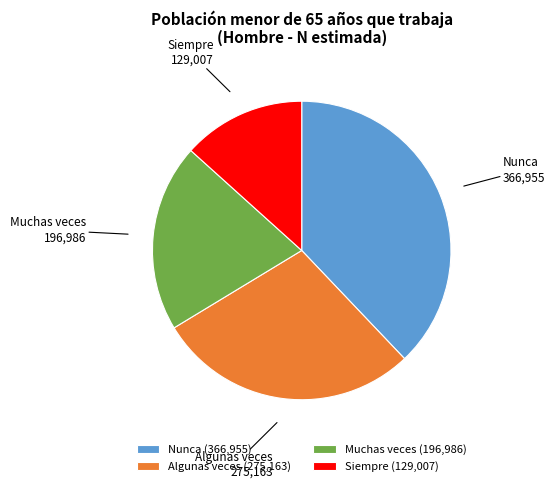

Is the sum of Muchas veces (196,986) and Algunas veces (275,163) greater than half?

No